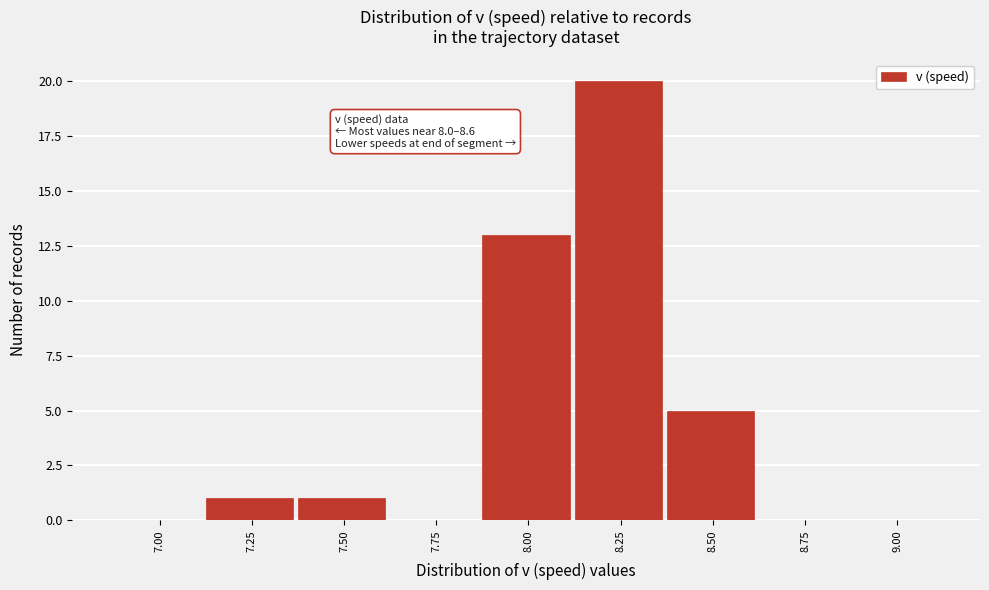

Reading left to right, transcribe all the data shown in this chart.

7.00=0	7.25=1	7.50=1	7.75=0	8.00=13	8.25=20	8.50=5	8.75=0	9.00=0